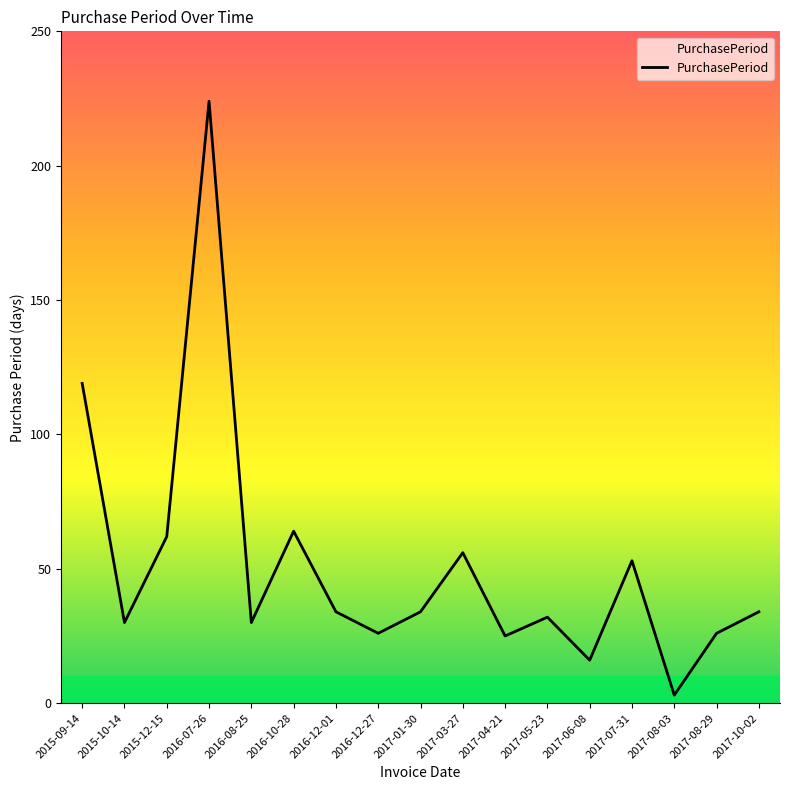

Between 2016-12-01 and 2015-12-15, which is larger?

2015-12-15